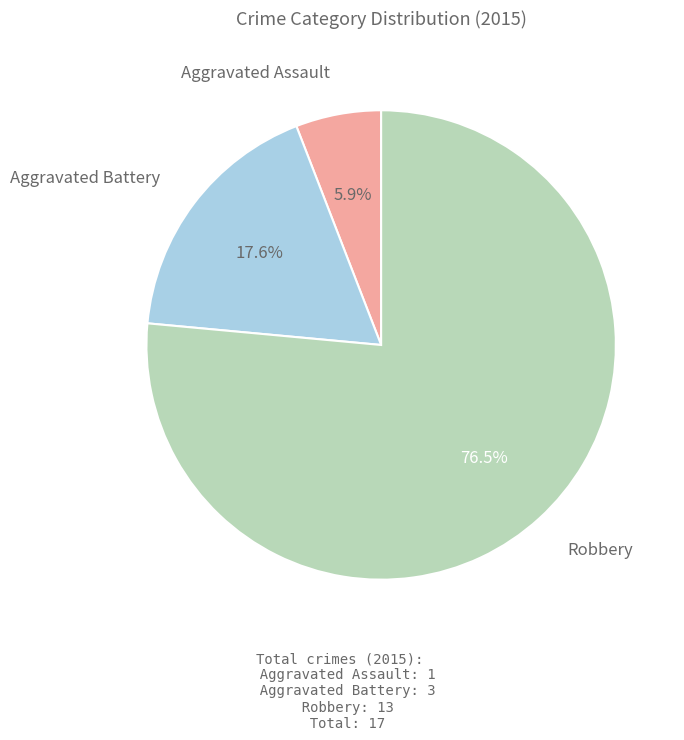

Does any single category account for the majority?

Yes